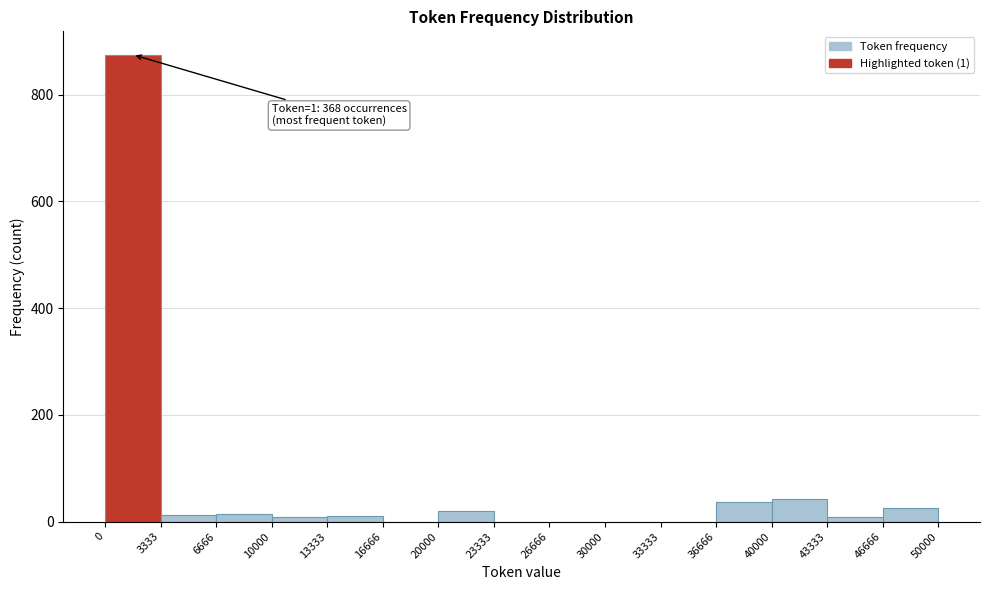

Over which range of the x-axis is the bar tallest?

0 to 3333